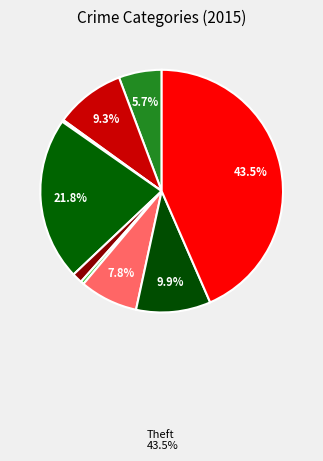

To the nearest percent, what is the average slice percentage?

11%